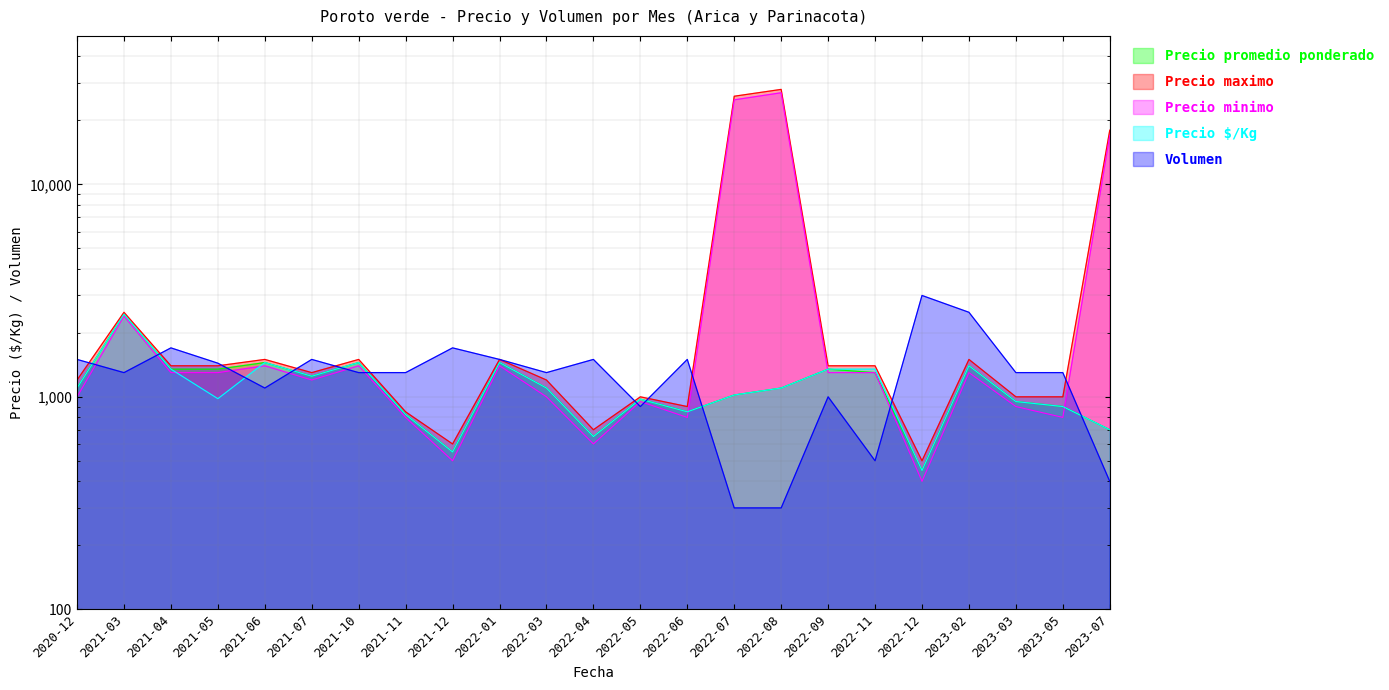

Which series has the largest range (max minus min)?

Precio maximo